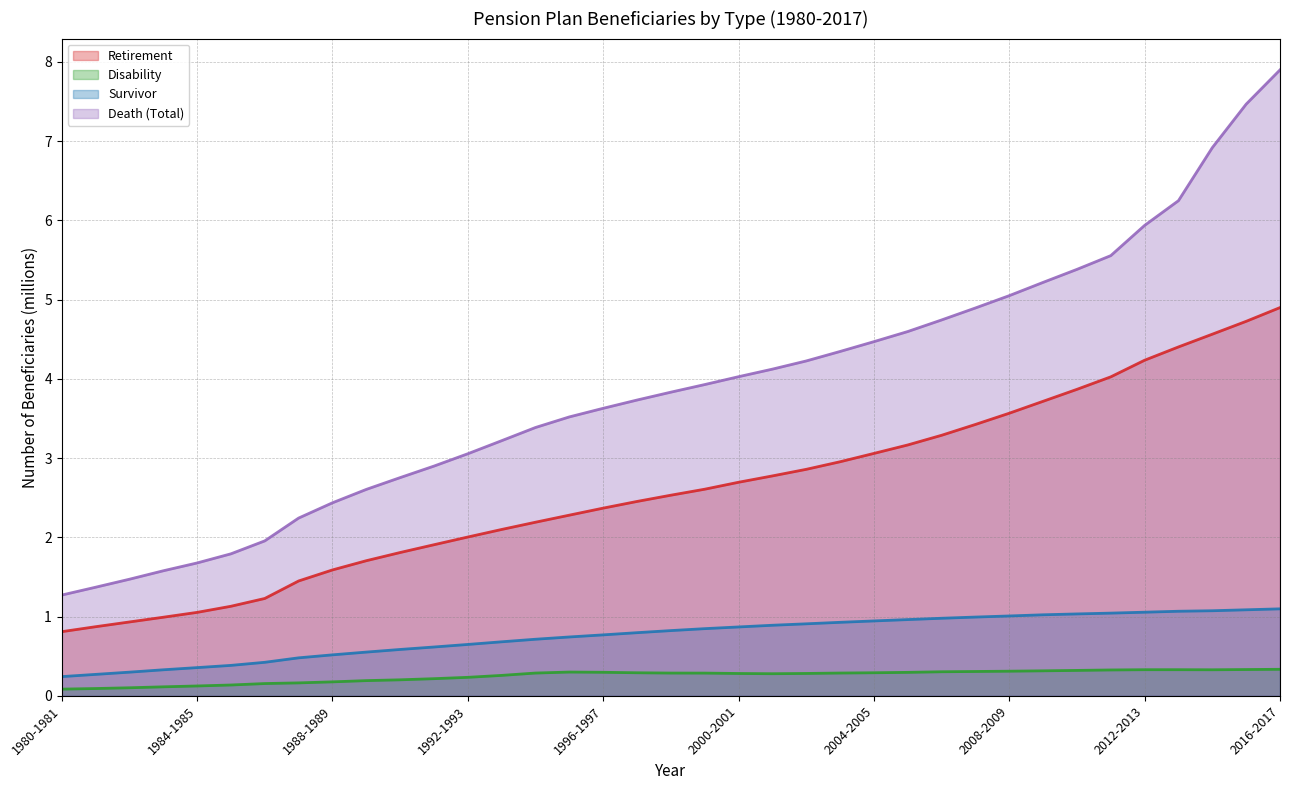

What is the difference between the highest and lowest values at 2003-2004?

4.1